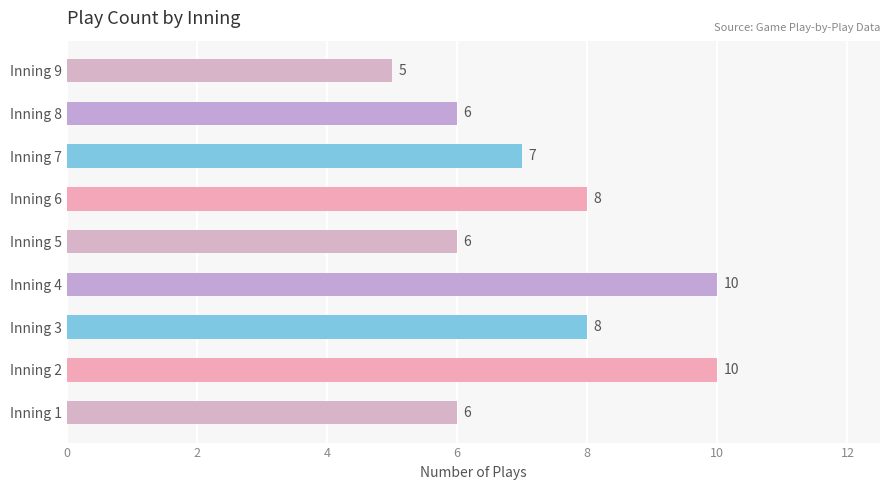

How many bars are there in total?

9